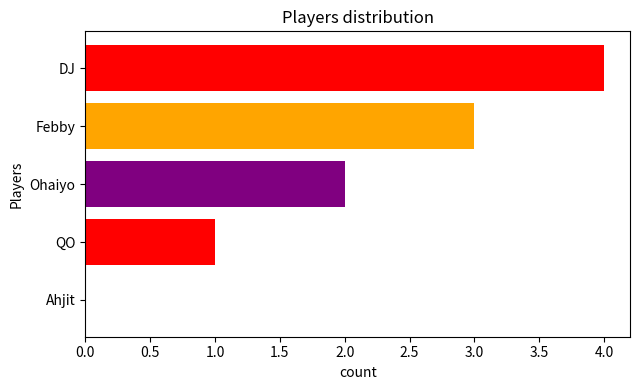

How many values exceed 2?

2